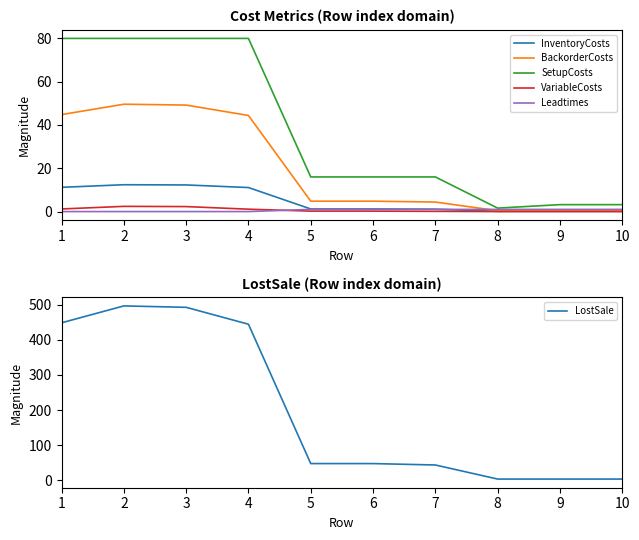

Reading left to right, extract all data points from this chart.

InventoryCosts: 11.2	12.4	12.3	11.1	1.2	1.2	1.1	0.1	0.1	0.1
BackorderCosts: 44.8	49.6	49.2	44.4	4.8	4.8	4.4	0.4	0.4	0.4
SetupCosts: 80.0	80.0	80.0	80.0	16.0	16.0	16.0	1.6	3.2	3.2
VariableCosts: 1.2	2.4	2.3	1.1	0.2	0.2	0.1	0.0	0.0	0.0
Leadtimes: 0.0	0.0	0.0	0.0	1.0	1.0	1.0	1.0	1.0	1.0
LostSale: 448.0	496.0	492.0	444.0	48.0	48.0	44.0	4.0	4.0	4.0